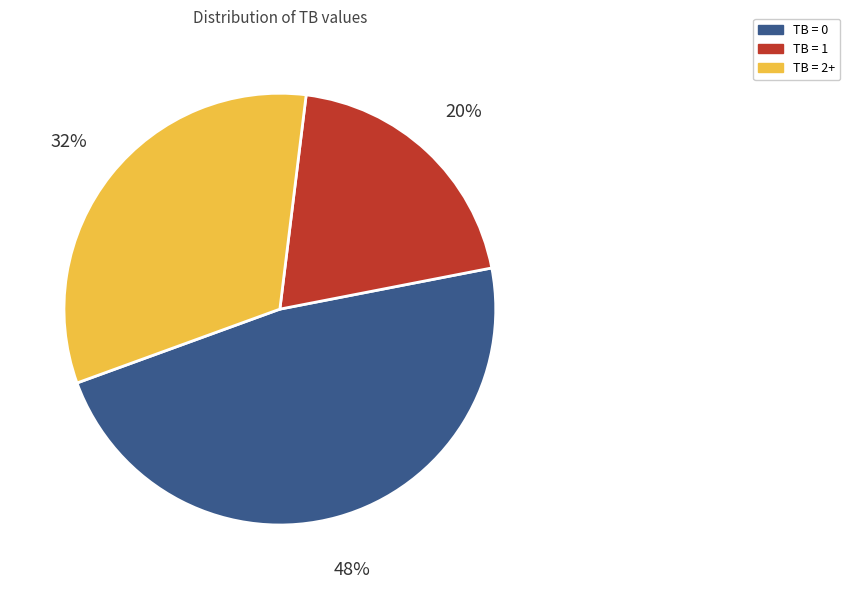

The TB = 1 slice represents 29% of the pie. True or false?

False